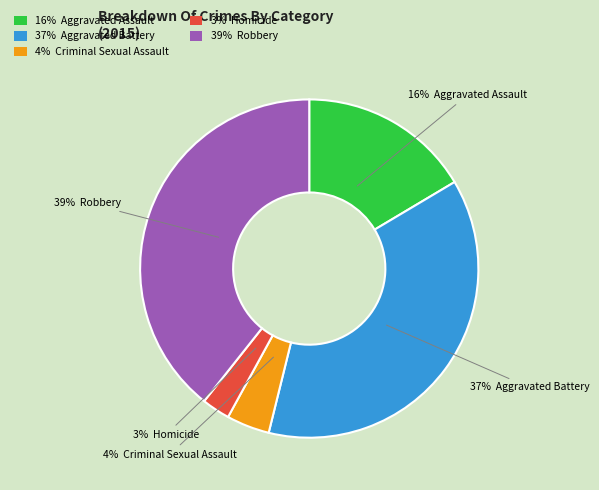

Does any single category account for the majority?

No